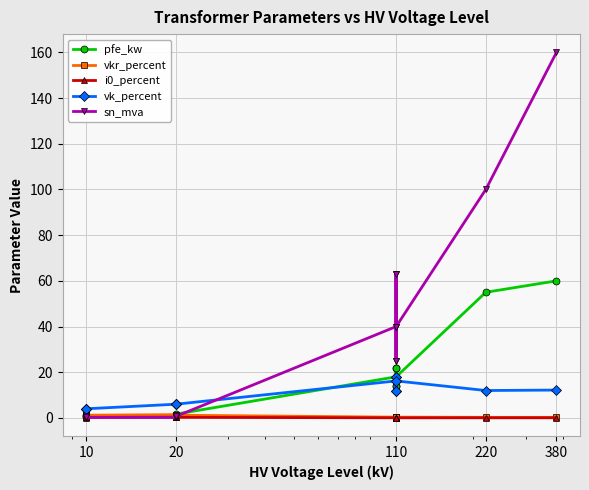

How many values in the pfe_kw series are below 14?

6